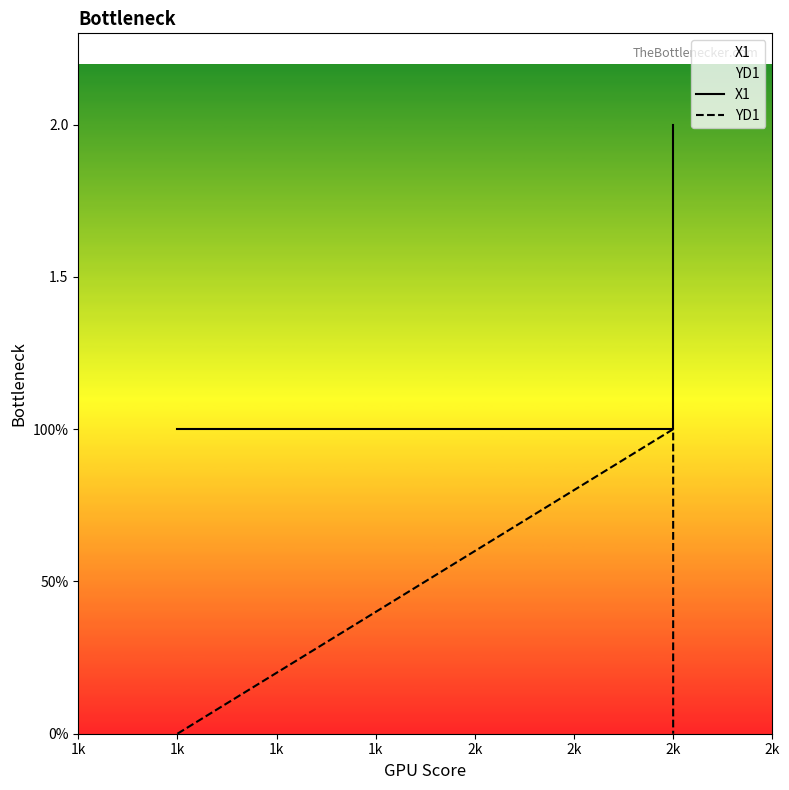

How many series are shown in this chart?

2